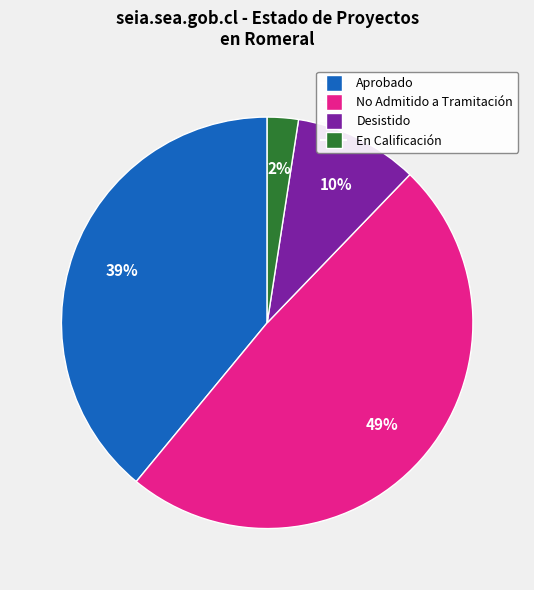

Does any single category account for the majority?

No